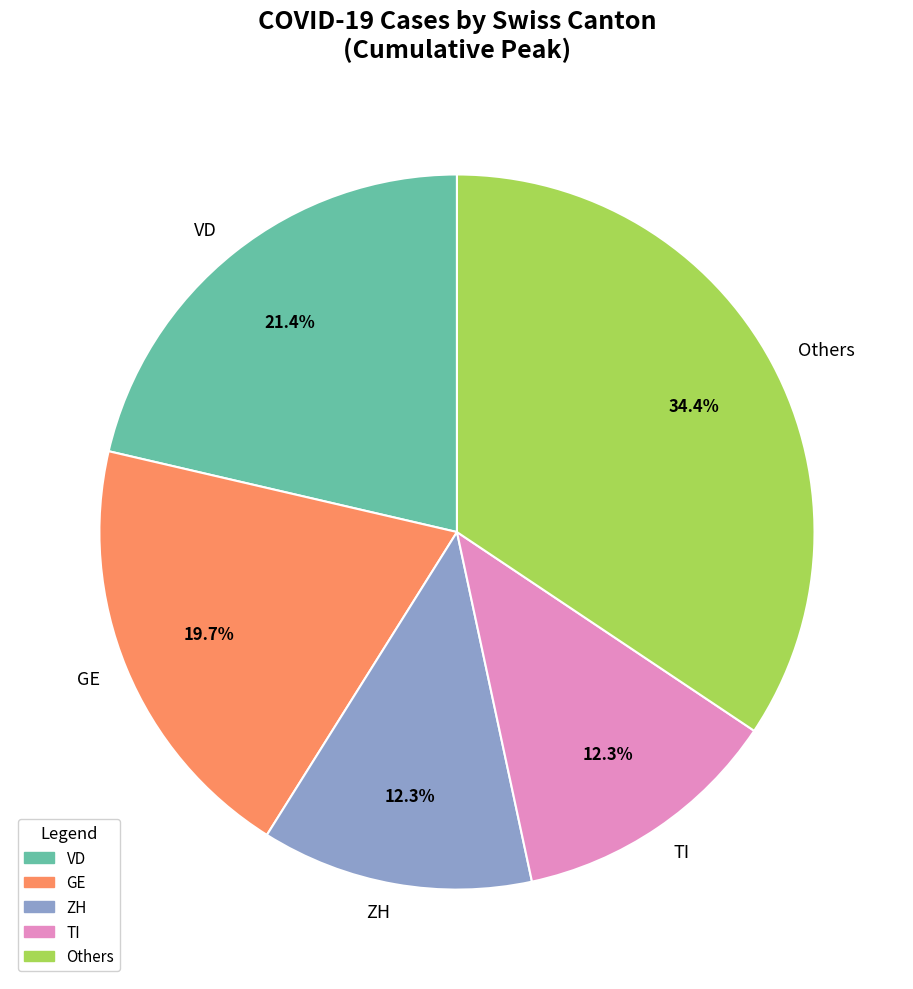

Is there any slice that represents more than half of the pie?

No